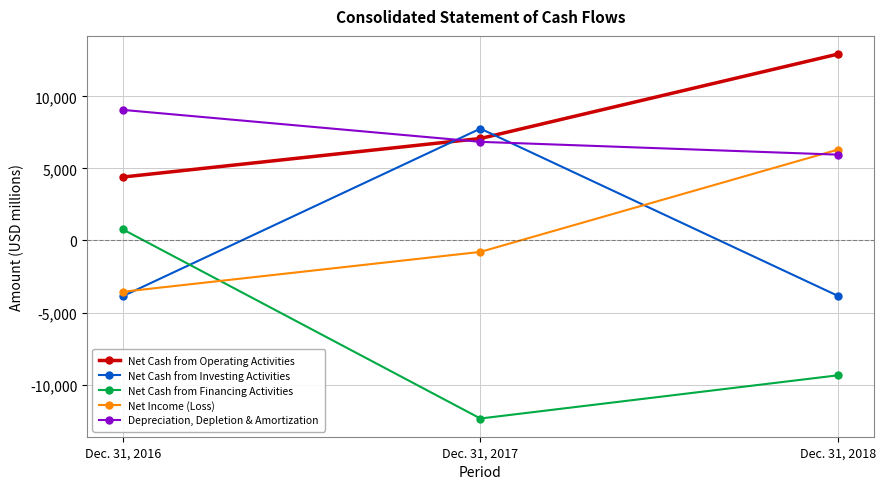

How many lines are shown in the chart?

5